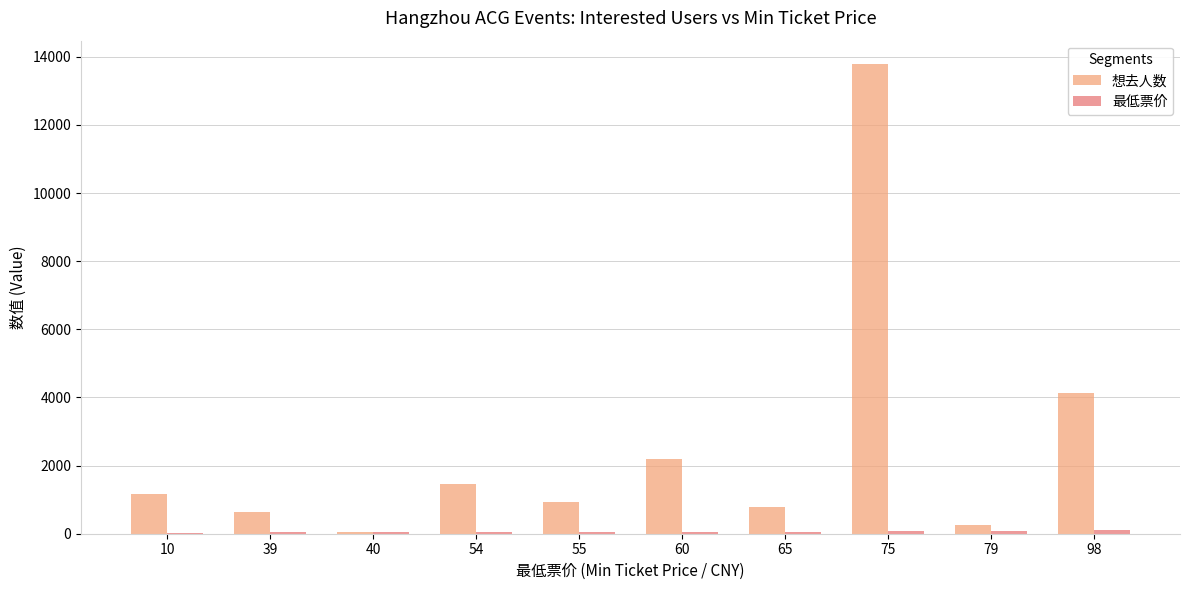

What is the sum of the 想去人数 values at 98 and 39?

4778